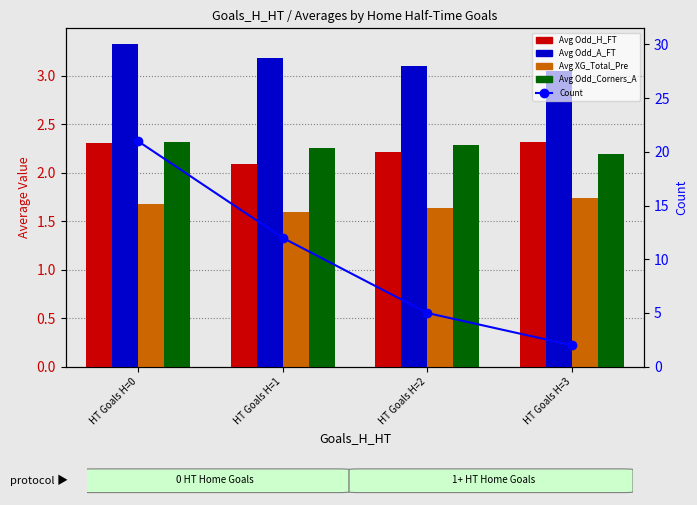

Is the value of Avg Odd_H_FT at HT Goals H=3 greater than the value of Avg Odd_A_FT at HT Goals H=0?

No